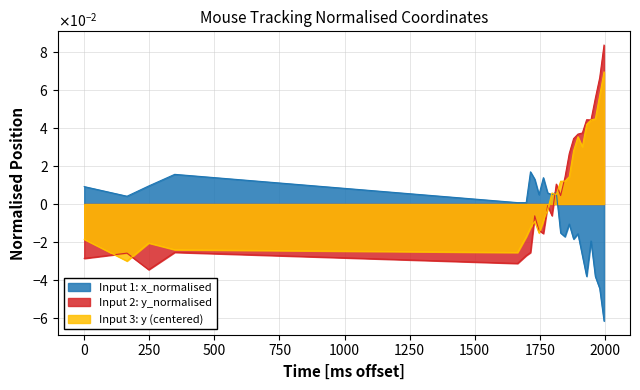

Which series has the widest spread of values?

Input 2: y_normalised